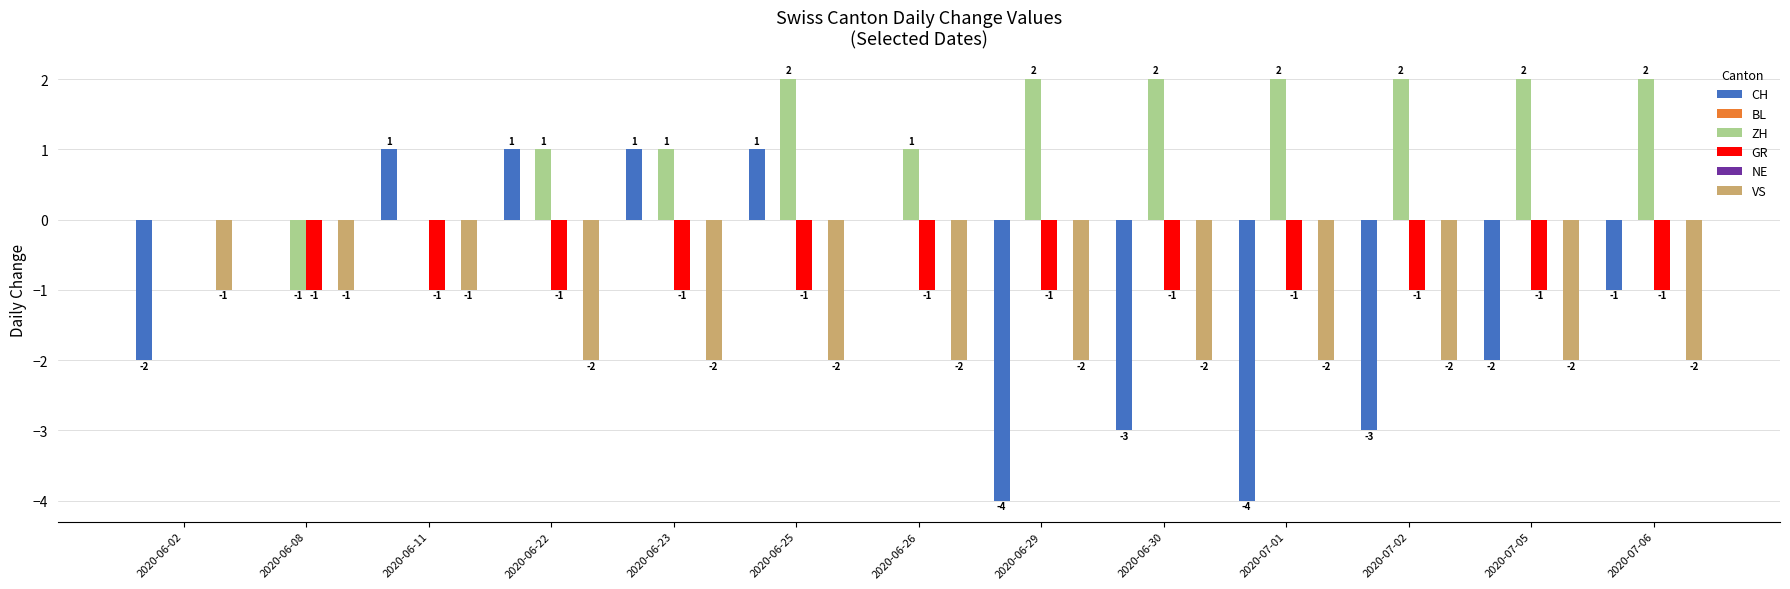

True or false: VS has a value of -2 at 2020-06-23.

True